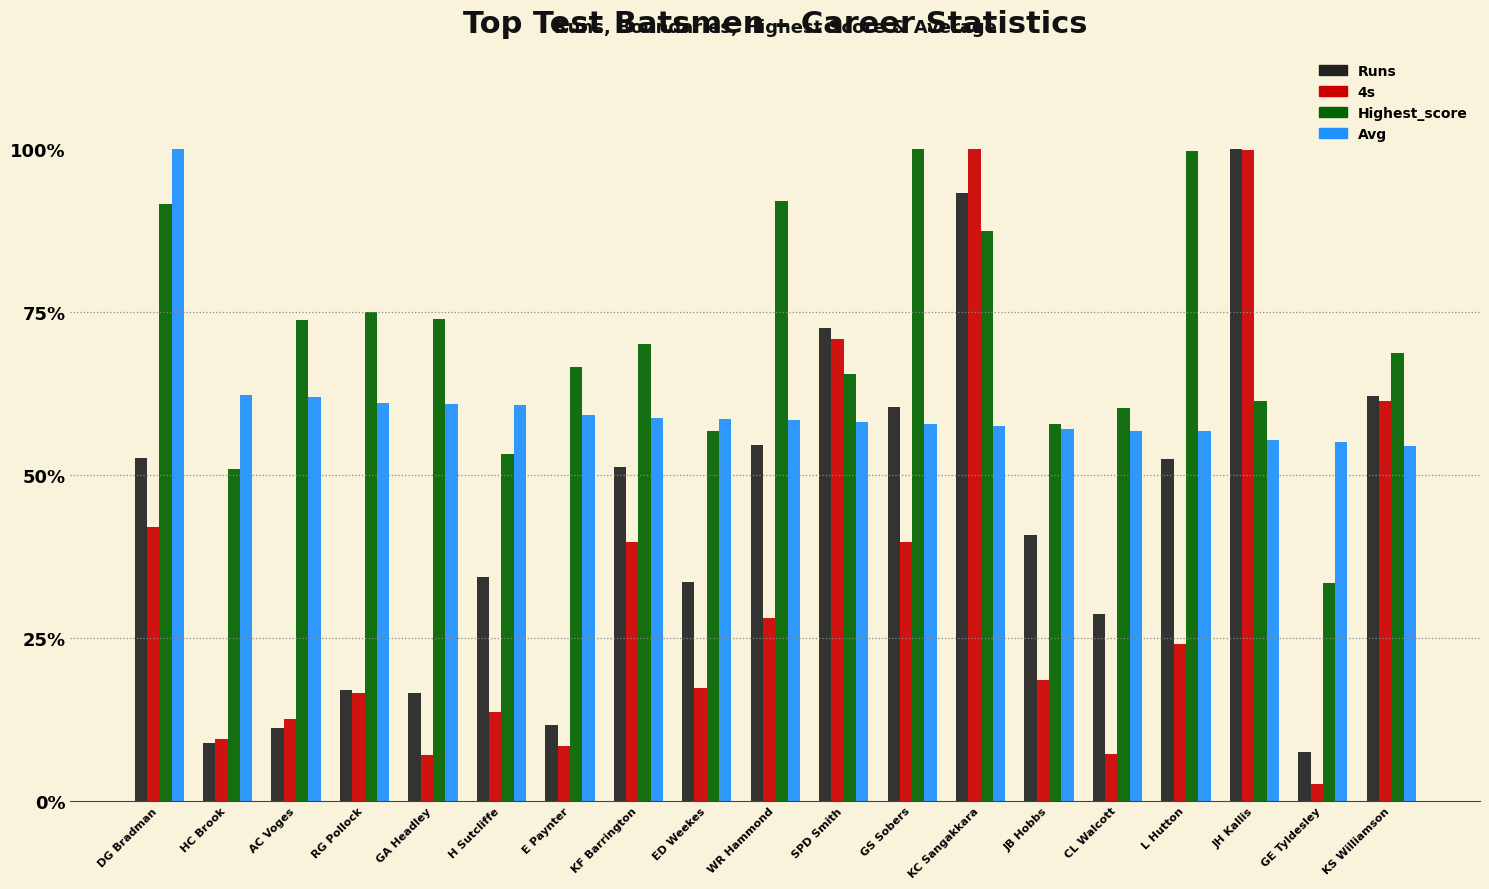

True or false: Avg has a value of 37.3 at KF Barrington.

False